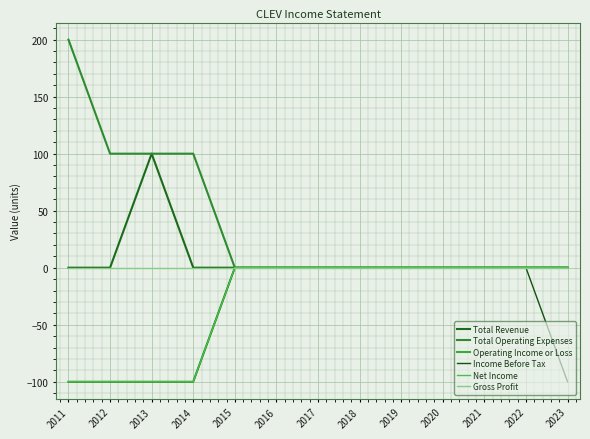

Does the chart display data point markers on the line(s)?

No